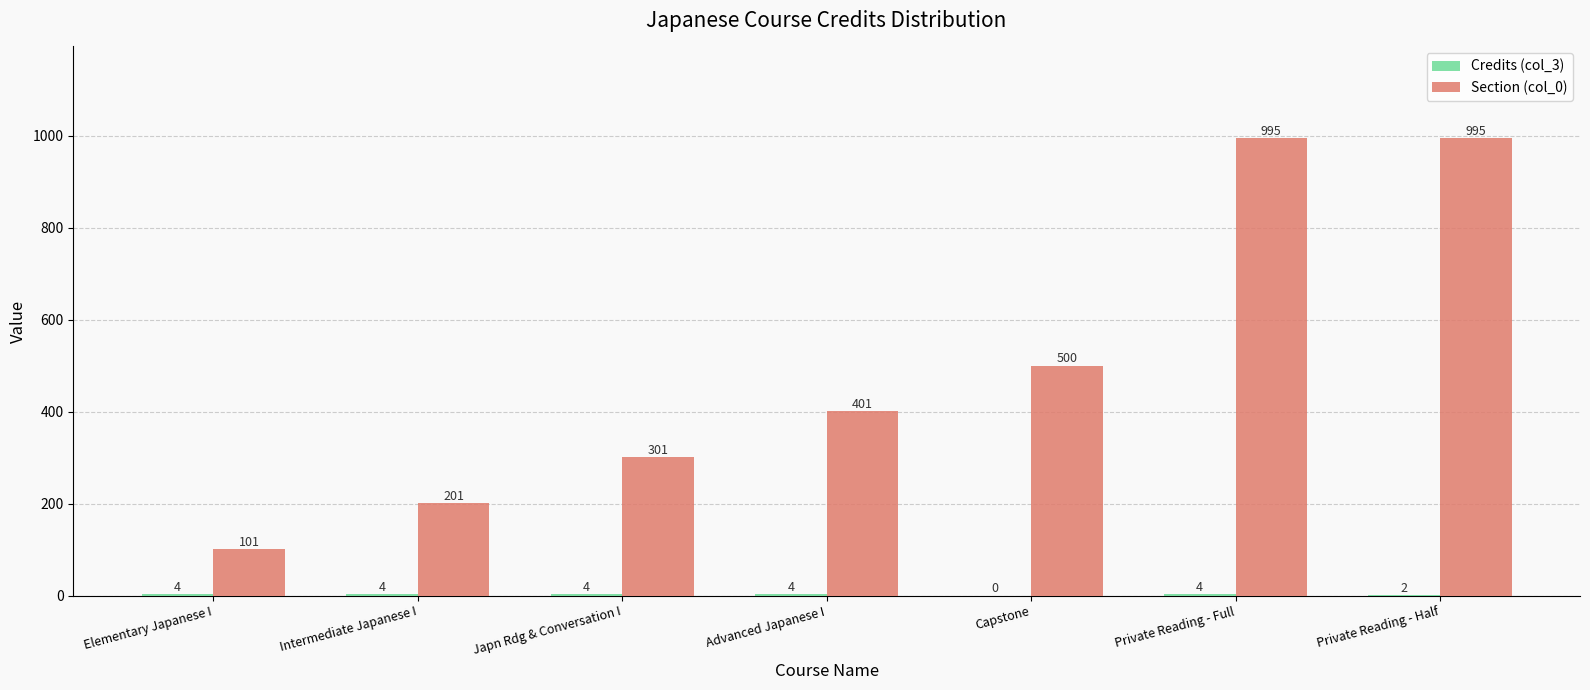

What is the sum of the Section (col_0) values at Japn Rdg & Conversation I and Intermediate Japanese I?

502